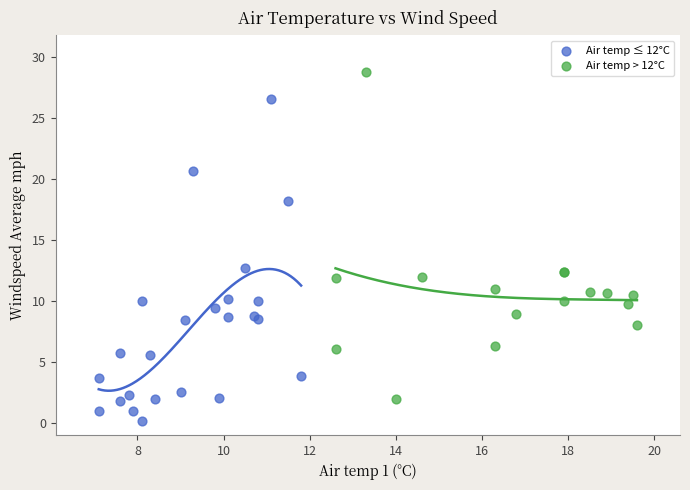

Which series contains the lowest Y value?

Air temp ≤ 12°C